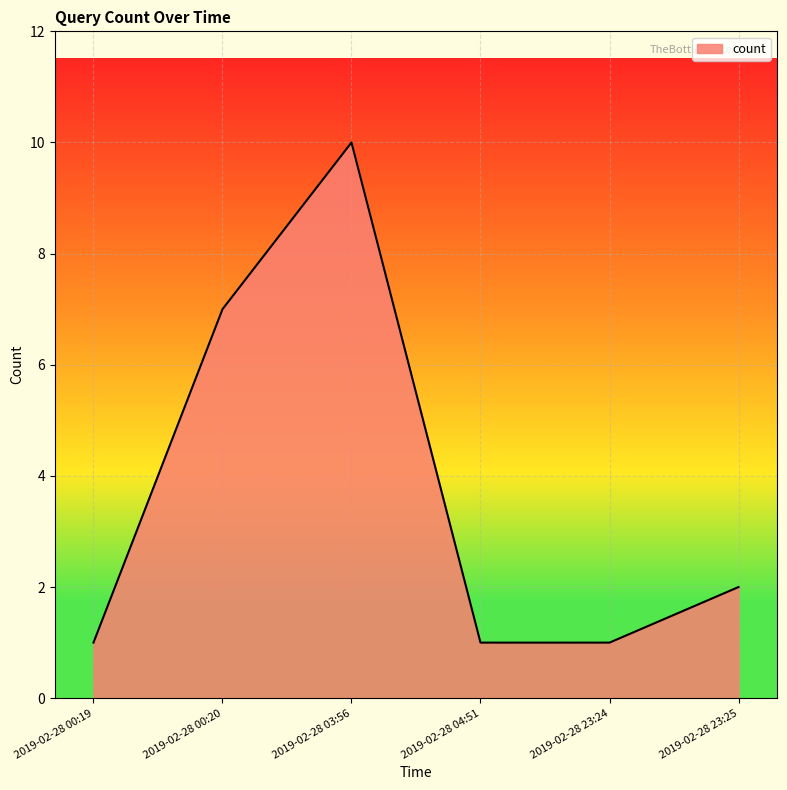

Which has a higher value, 2019-02-28 03:56 or 2019-02-28 23:24?

2019-02-28 03:56